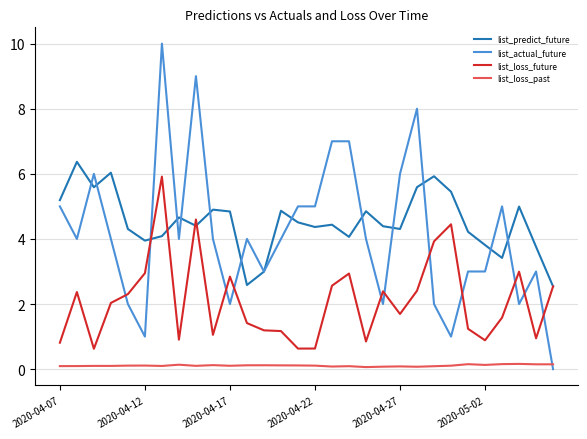

How many lines are shown in the chart?

4